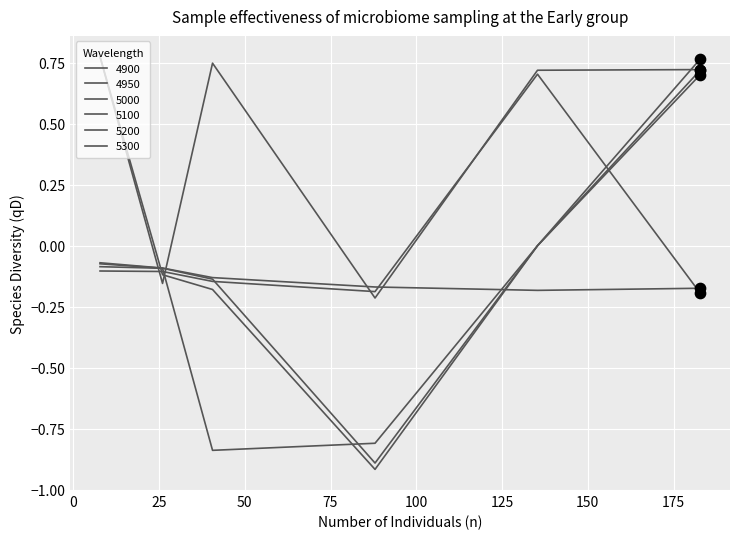

How many lines are shown in the chart?

6